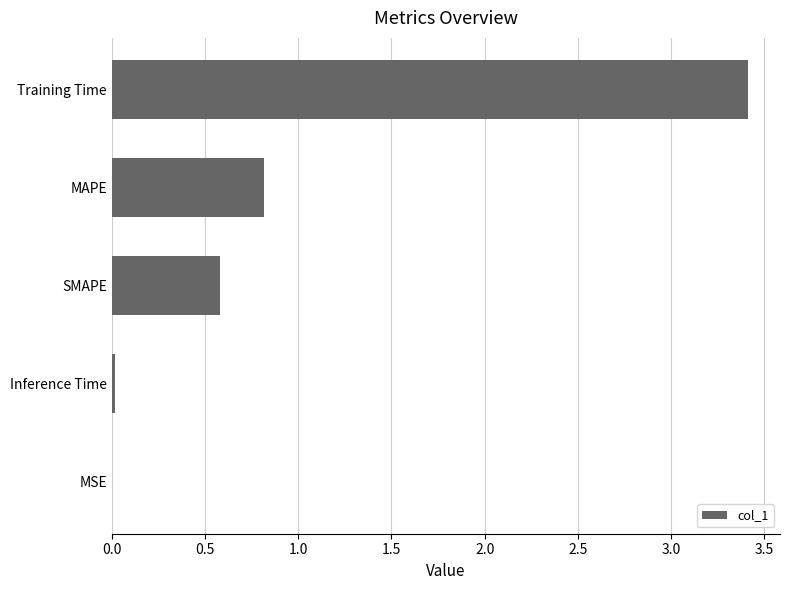

Which has a higher value, Training Time or MAPE?

Training Time